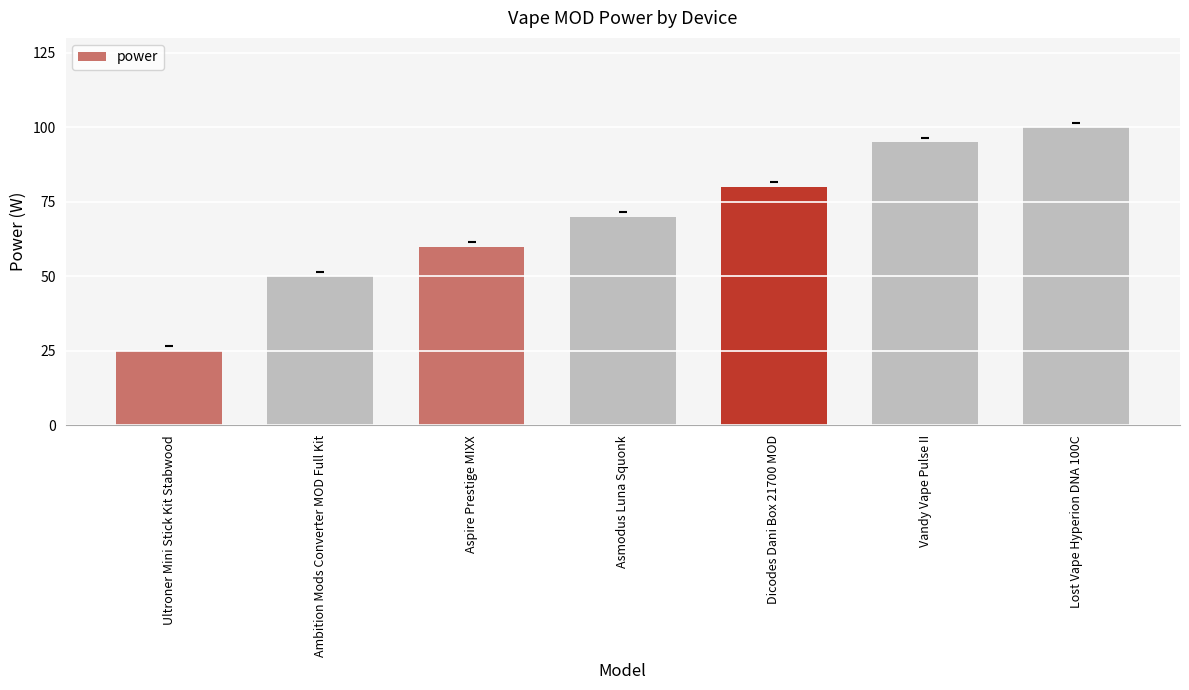

What is the value of the 5th bar from the left?

80